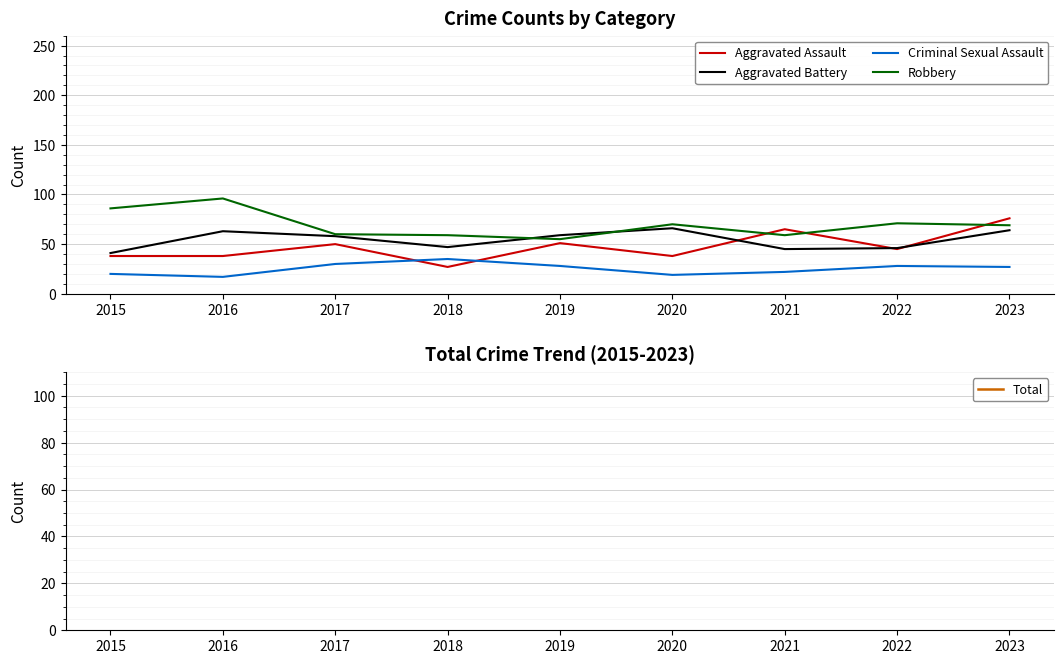

At which category does Aggravated Assault reach its first local valley?

2018